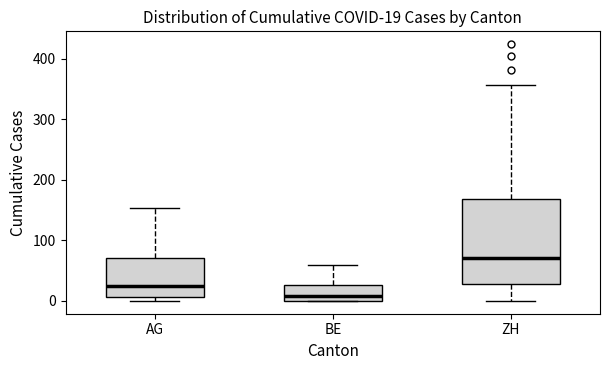

Comparing the boxes themselves (not the whiskers), which one is the tallest?

ZH